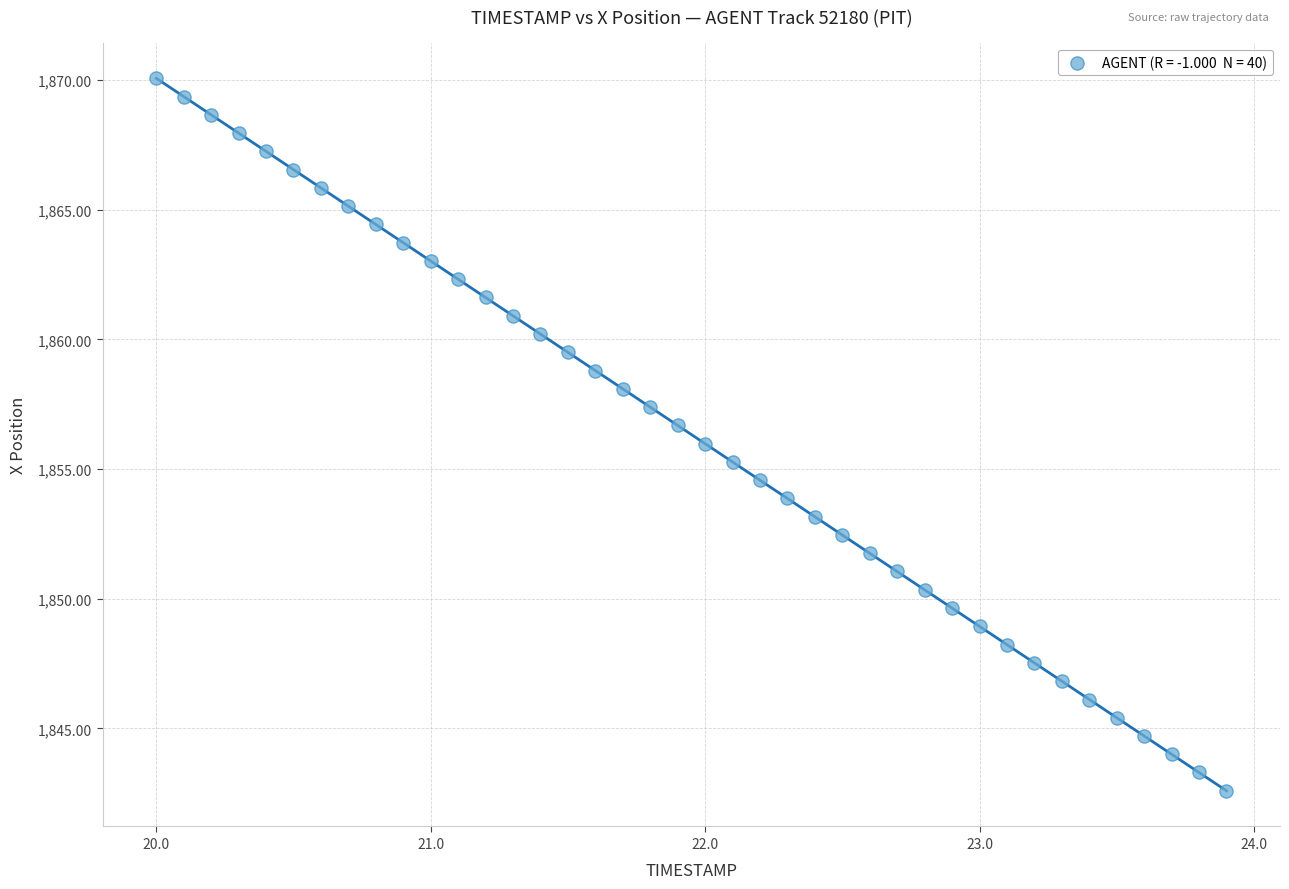

What is the range of Y values (max minus min)?

27.5